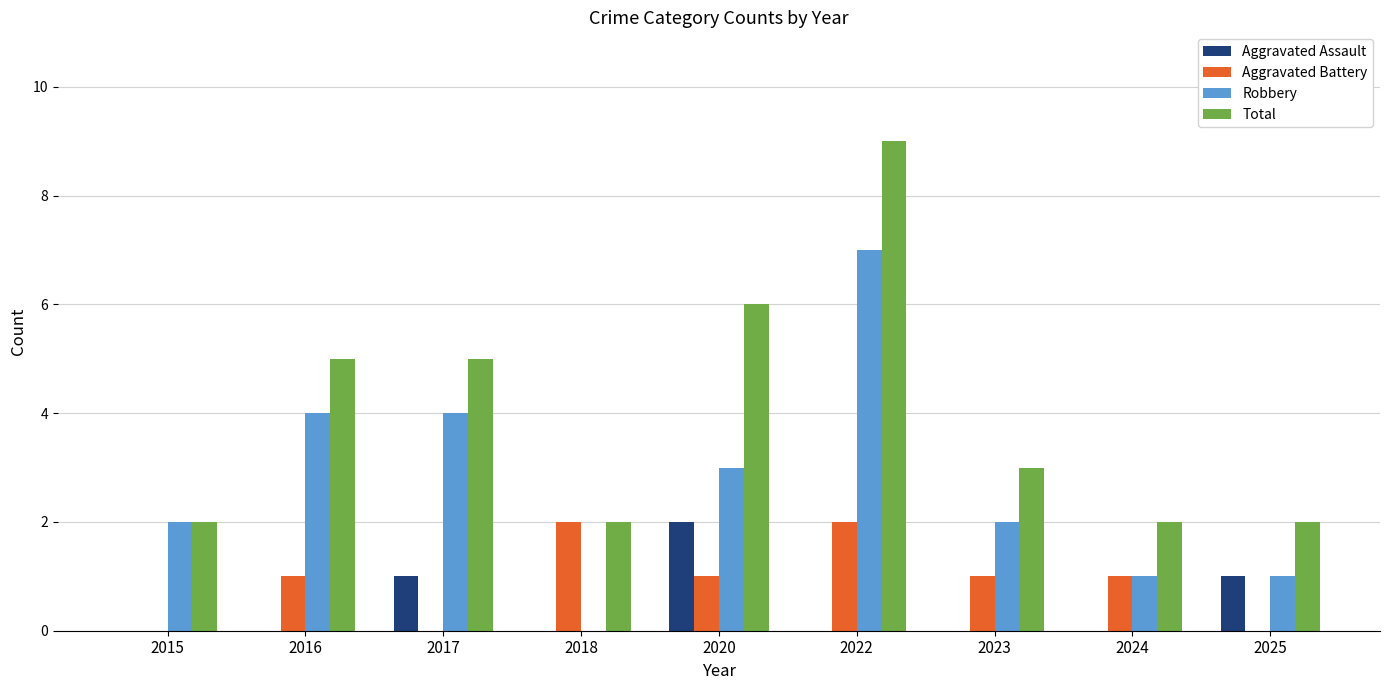

Is it true that Aggravated Assault equals 2 at 2017?

False